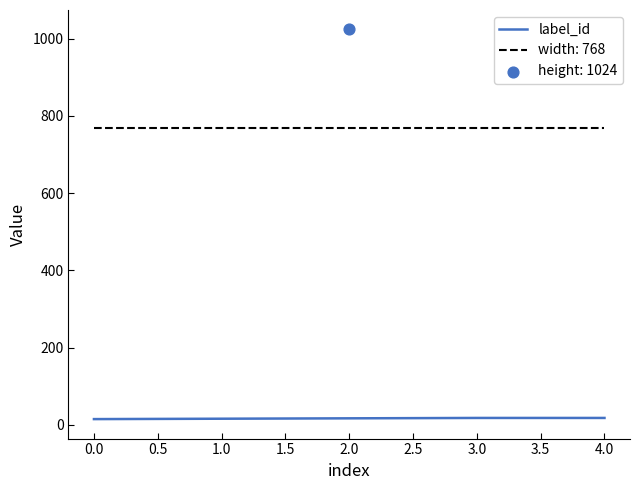

True or false: width: 768 has a value of 768 at 0.0.

True